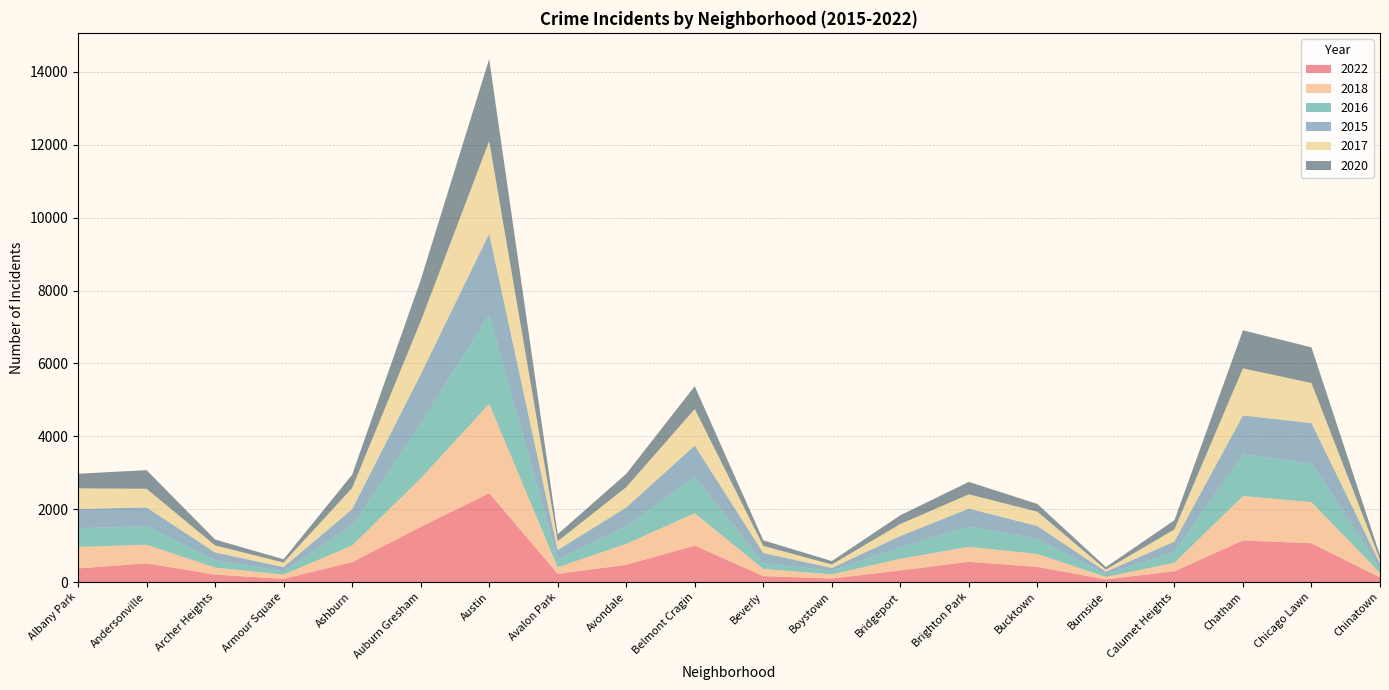

Reading right to left, transcribe all the data shown in this chart.

2022: Chinatown=128	Chicago Lawn=1065	Chatham=1142	Calumet Heights=295	Burnside=73	Bucktown=414	Brighton Park=555	Bridgeport=317	Boystown=96	Beverly=163	Belmont Cragin=999	Avondale=472	Avalon Park=224	Austin=2441	Auburn Gresham=1510	Ashburn=547	Armour Square=86	Archer Heights=204	Andersonville=512	Albany Park=374
2018: Chinatown=125	Chicago Lawn=1128	Chatham=1219	Calumet Heights=235	Burnside=67	Bucktown=356	Brighton Park=412	Bridgeport=322	Boystown=113	Beverly=197	Belmont Cragin=890	Avondale=577	Avalon Park=180	Austin=2450	Auburn Gresham=1334	Ashburn=456	Armour Square=118	Archer Heights=193	Andersonville=512	Albany Park=589
2016: Chinatown=128	Chicago Lawn=1065	Chatham=1142	Calumet Heights=295	Burnside=73	Bucktown=414	Brighton Park=555	Bridgeport=317	Boystown=96	Beverly=163	Belmont Cragin=999	Avondale=472	Avalon Park=224	Austin=2441	Auburn Gresham=1510	Ashburn=547	Armour Square=86	Archer Heights=204	Andersonville=512	Albany Park=512
2015: Chinatown=128	Chicago Lawn=1105	Chatham=1071	Calumet Heights=288	Burnside=69	Bucktown=354	Brighton Park=494	Bridgeport=307	Boystown=82	Beverly=274	Belmont Cragin=860	Avondale=526	Avalon Park=250	Austin=2232	Auburn Gresham=1345	Ashburn=448	Armour Square=122	Archer Heights=212	Andersonville=512	Albany Park=534
2017: Chinatown=105	Chicago Lawn=1099	Chatham=1291	Calumet Heights=332	Burnside=59	Bucktown=393	Brighton Park=391	Bridgeport=330	Boystown=95	Beverly=195	Belmont Cragin=1001	Avondale=557	Avalon Park=242	Austin=2538	Auburn Gresham=1453	Ashburn=582	Armour Square=123	Archer Heights=193	Andersonville=512	Albany Park=562
2020: Chinatown=118	Chicago Lawn=979	Chatham=1044	Calumet Heights=252	Burnside=69	Bucktown=213	Brighton Park=342	Bridgeport=240	Boystown=94	Beverly=153	Belmont Cragin=626	Avondale=366	Avalon Park=193	Austin=2254	Auburn Gresham=1135	Ashburn=366	Armour Square=90	Archer Heights=161	Andersonville=512	Albany Park=402